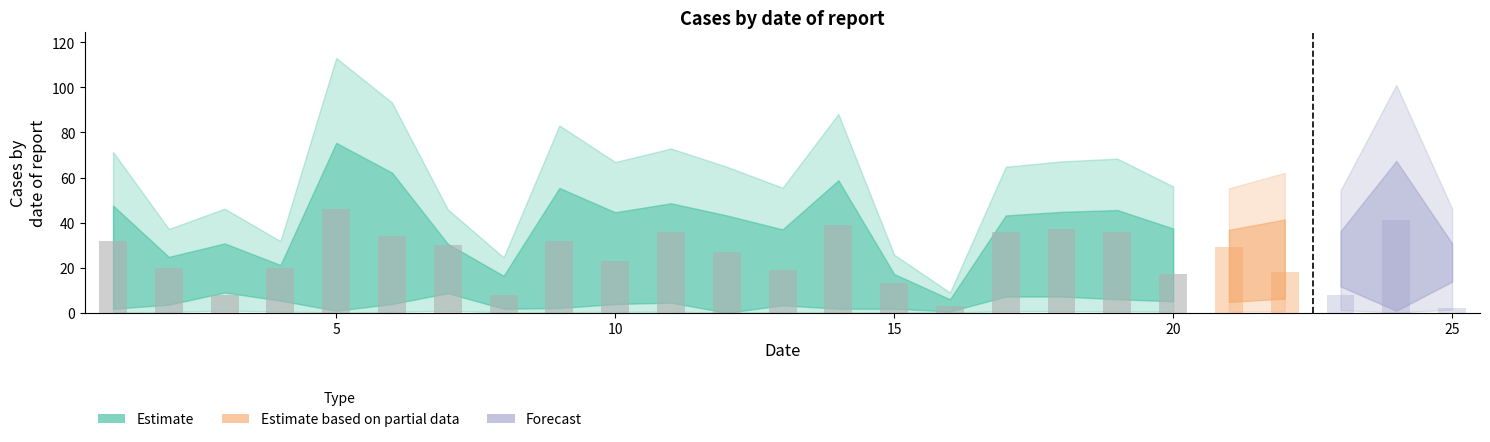

What is the difference between the highest and lowest values at 14?

38.1